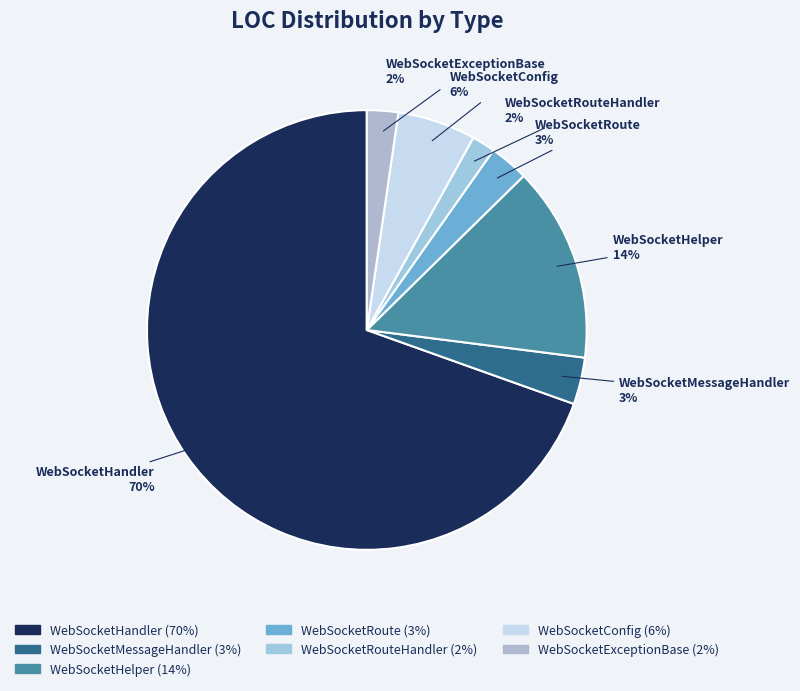

True or false: WebSocketHelper accounts for 1% of the total.

False